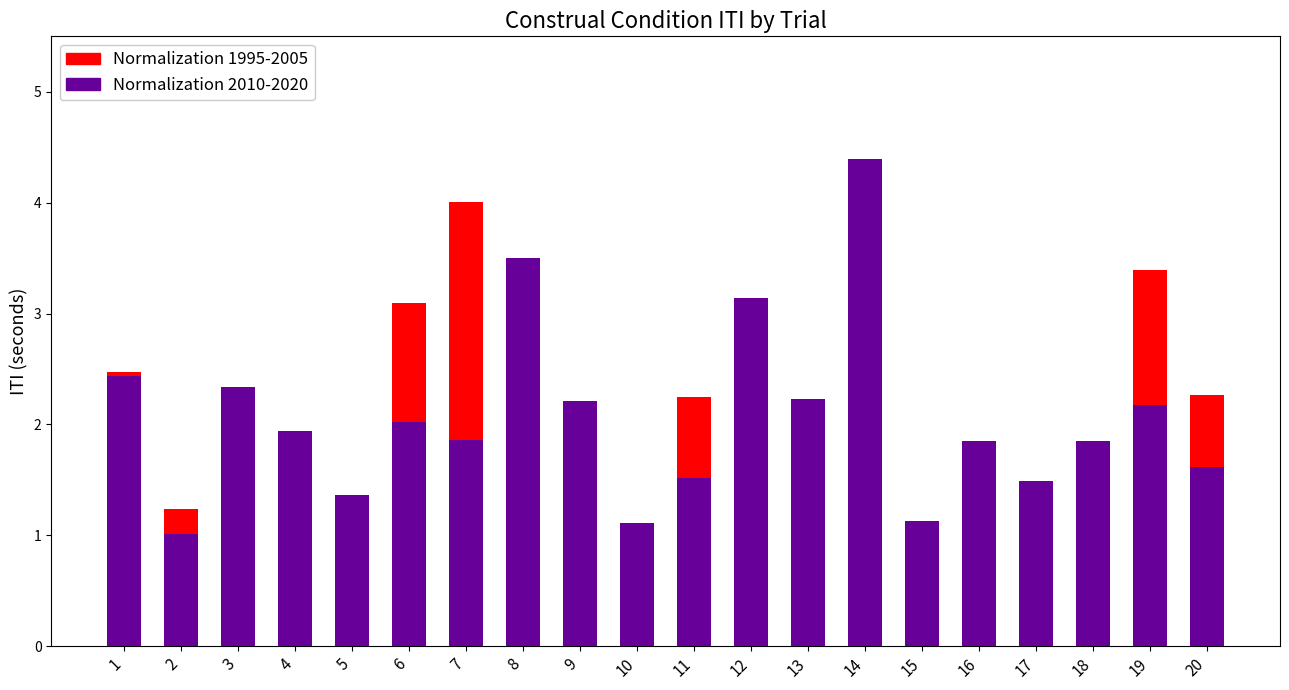

Where is Normalization 2010-2020 nearest to the value 2?

6